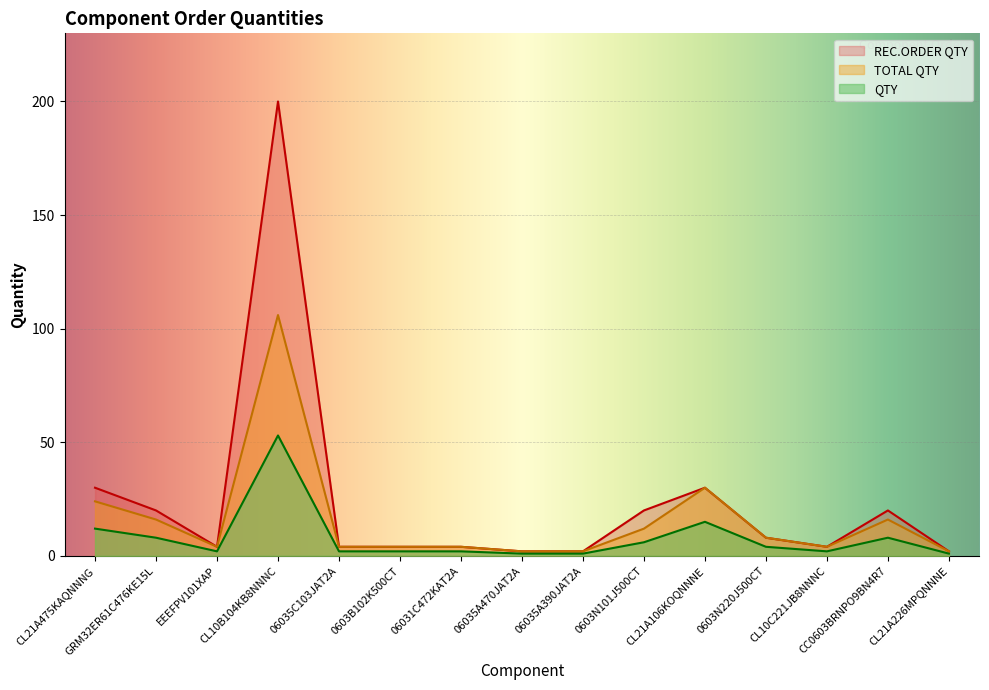

In REC.ORDER QTY, how many points are lower than both neighbors (excluding endpoints)?

2